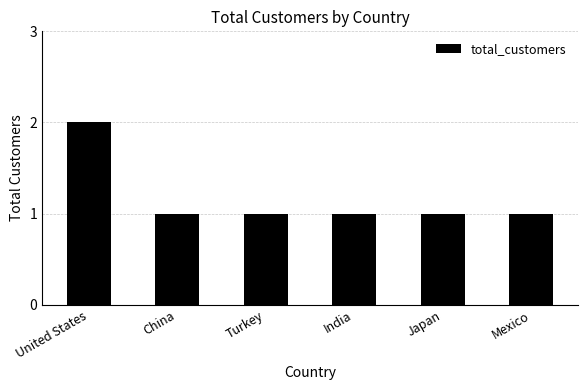

What is the average value?

1